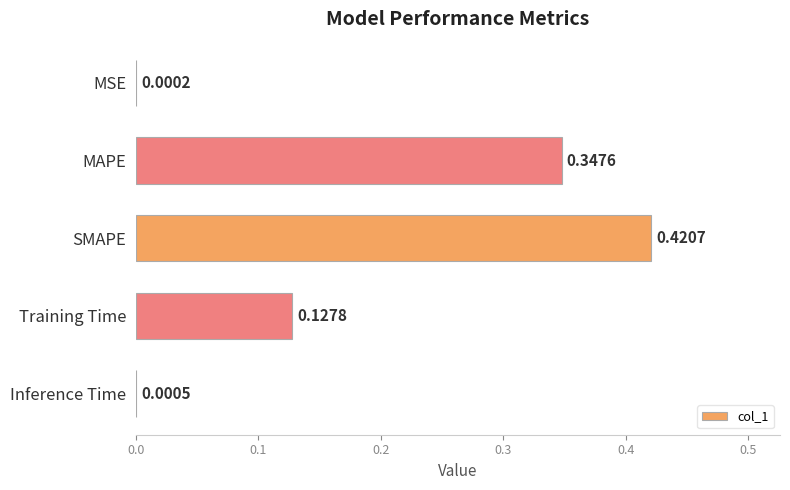

At which label is the value closest to 0?

MSE